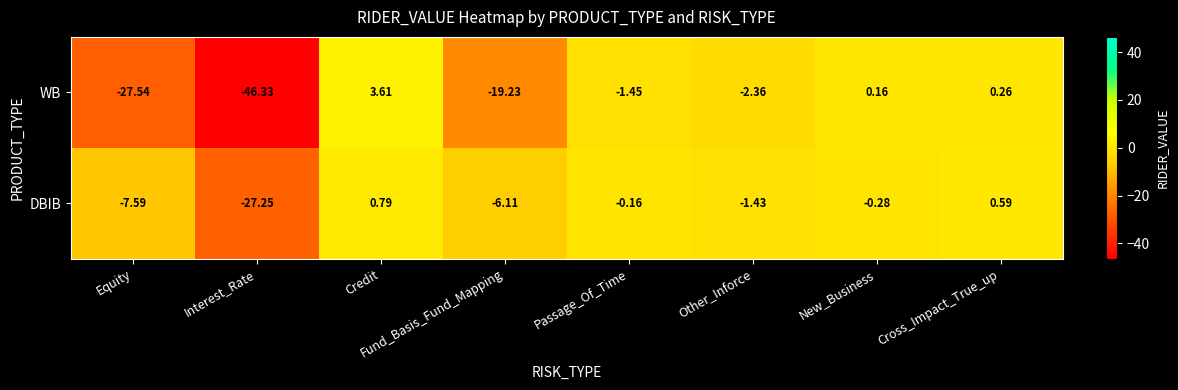

Rank the series at Passage_Of_Time from lowest to highest value.

WB, DBIB